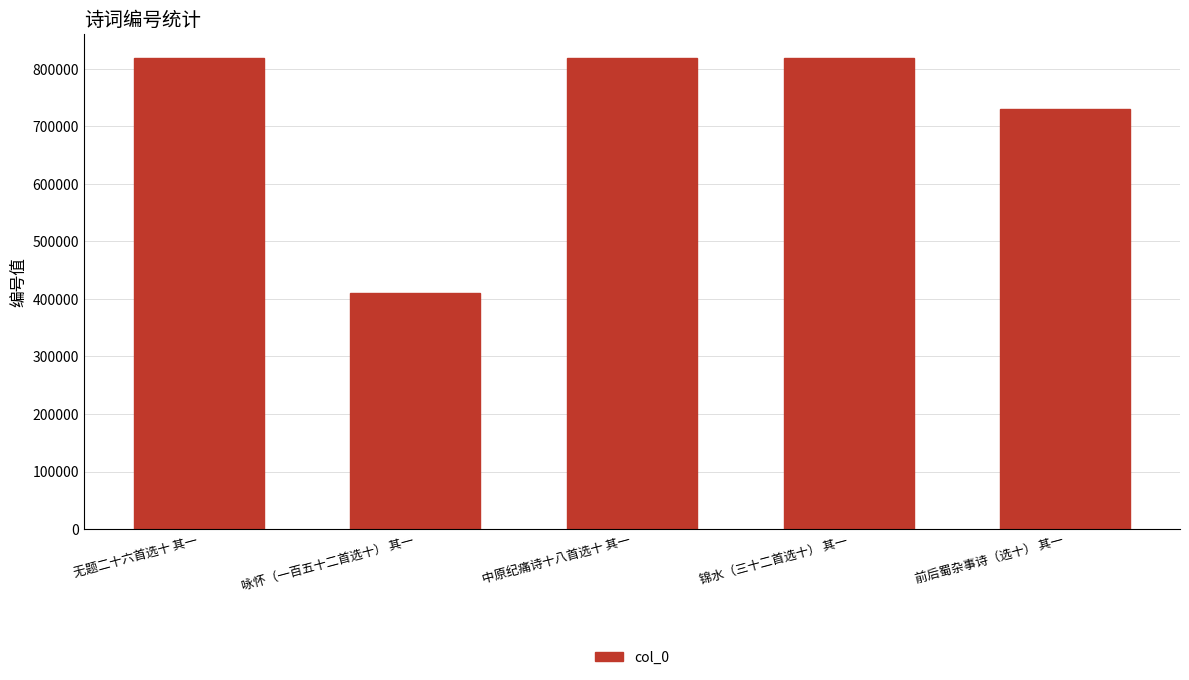

Which category has the lowest value across all series?

咏怀（一百五十二首选十） 其一